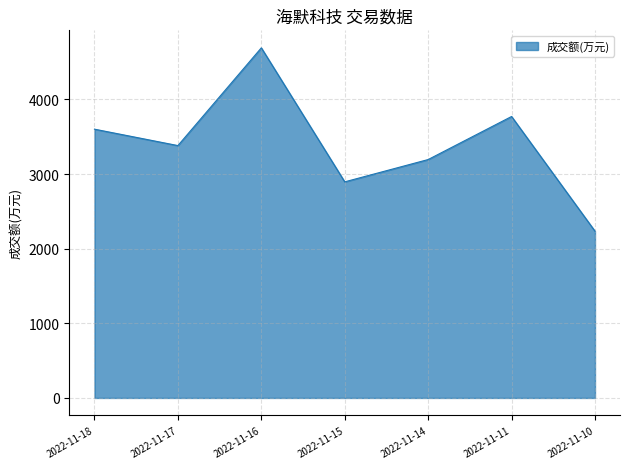

What is the greatest value displayed?

4692